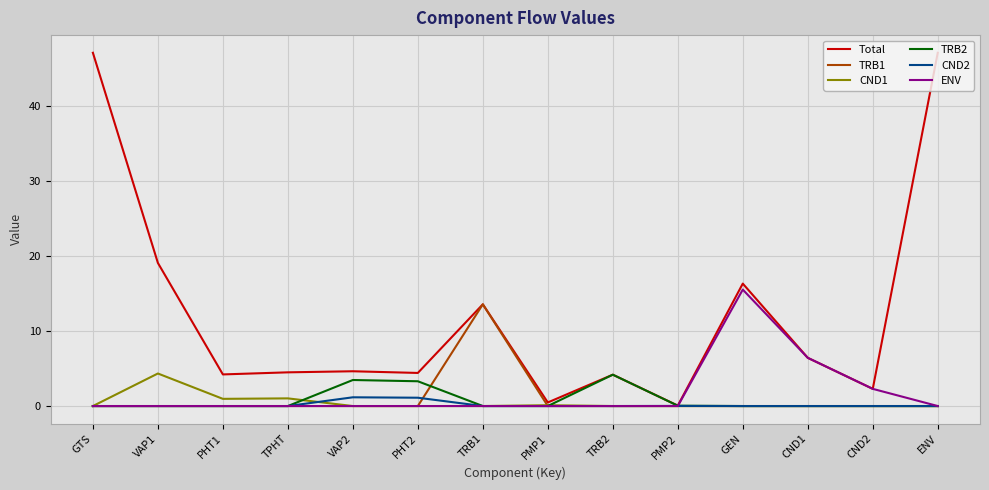

What is the highest value of the Total series?

47.1